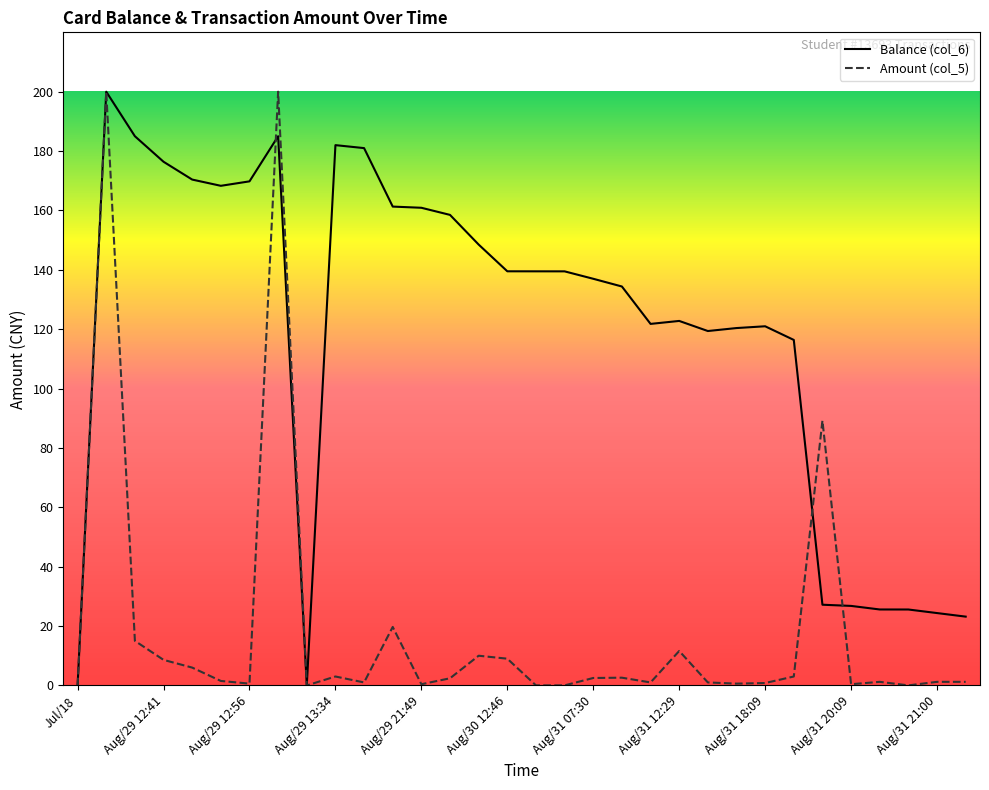

Rank the series by their maximum value, from lowest to highest.

Balance (col_6), Amount (col_5)